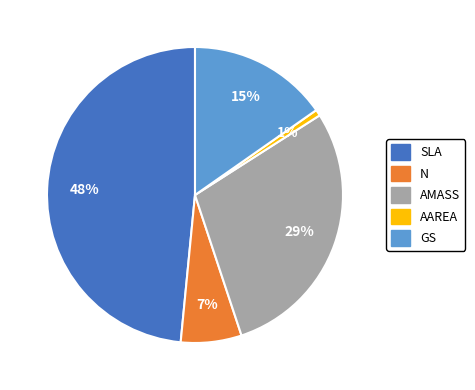

Does SLA represent more than half of the total?

No